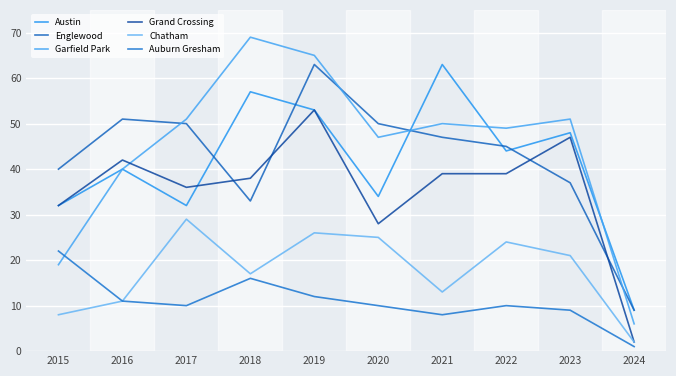

True or false: Austin has more than 0 points higher than both neighbors.

True